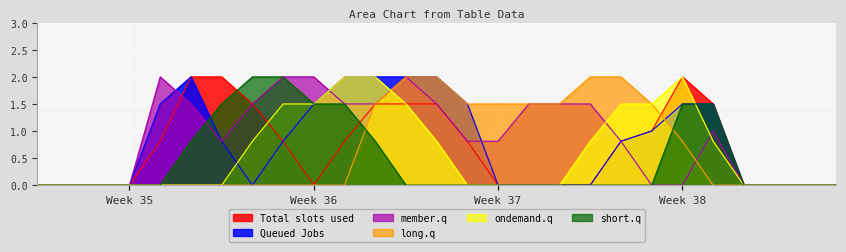

Is it true that long.q equals -1.0 at Week 35?

False